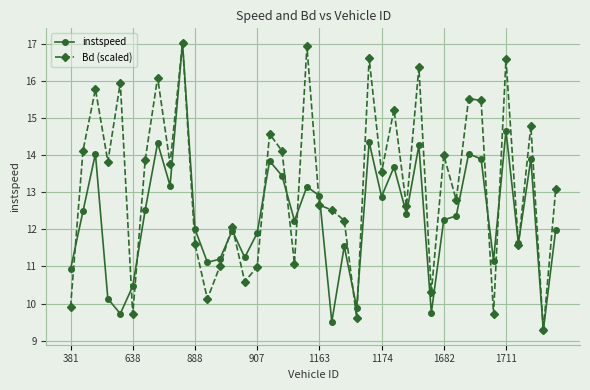

Does the chart display data point markers on the line(s)?

Yes